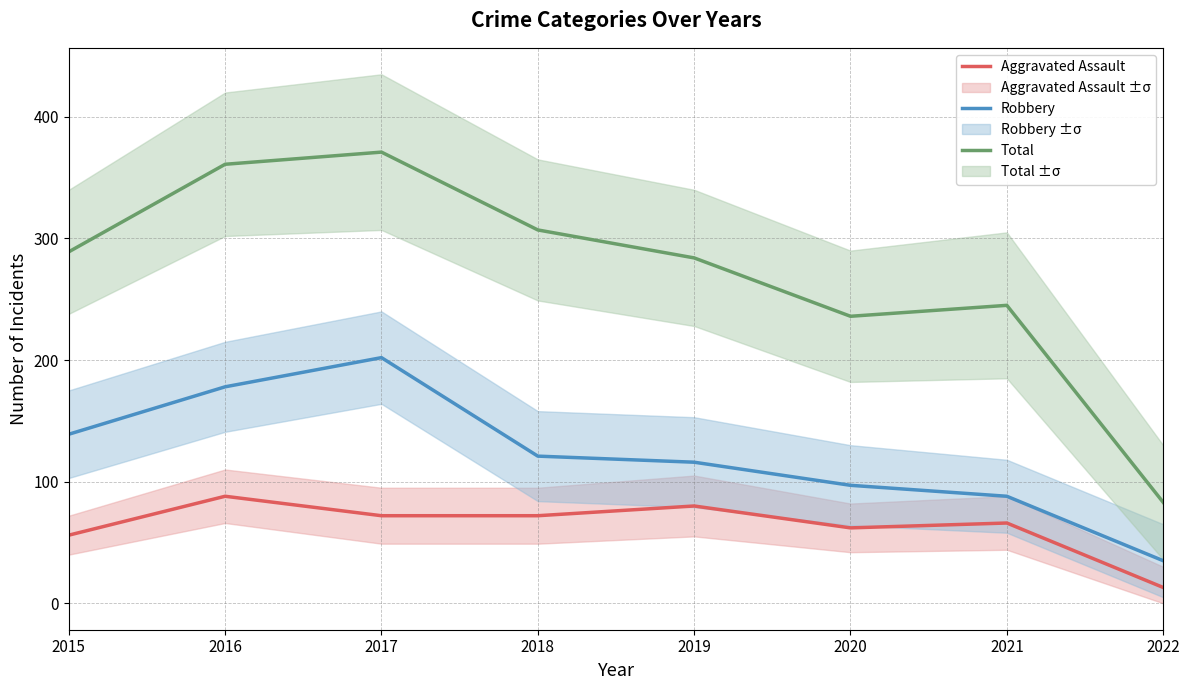

Which series has the largest total across all categories?

Total